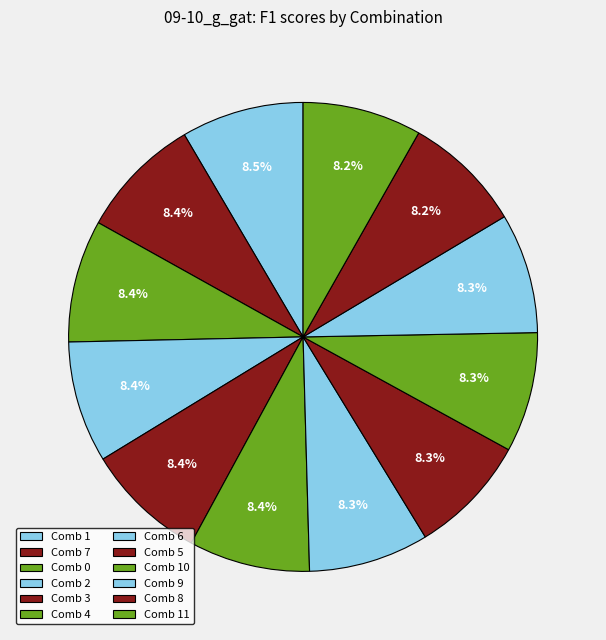

How many slices are in this pie chart?

12